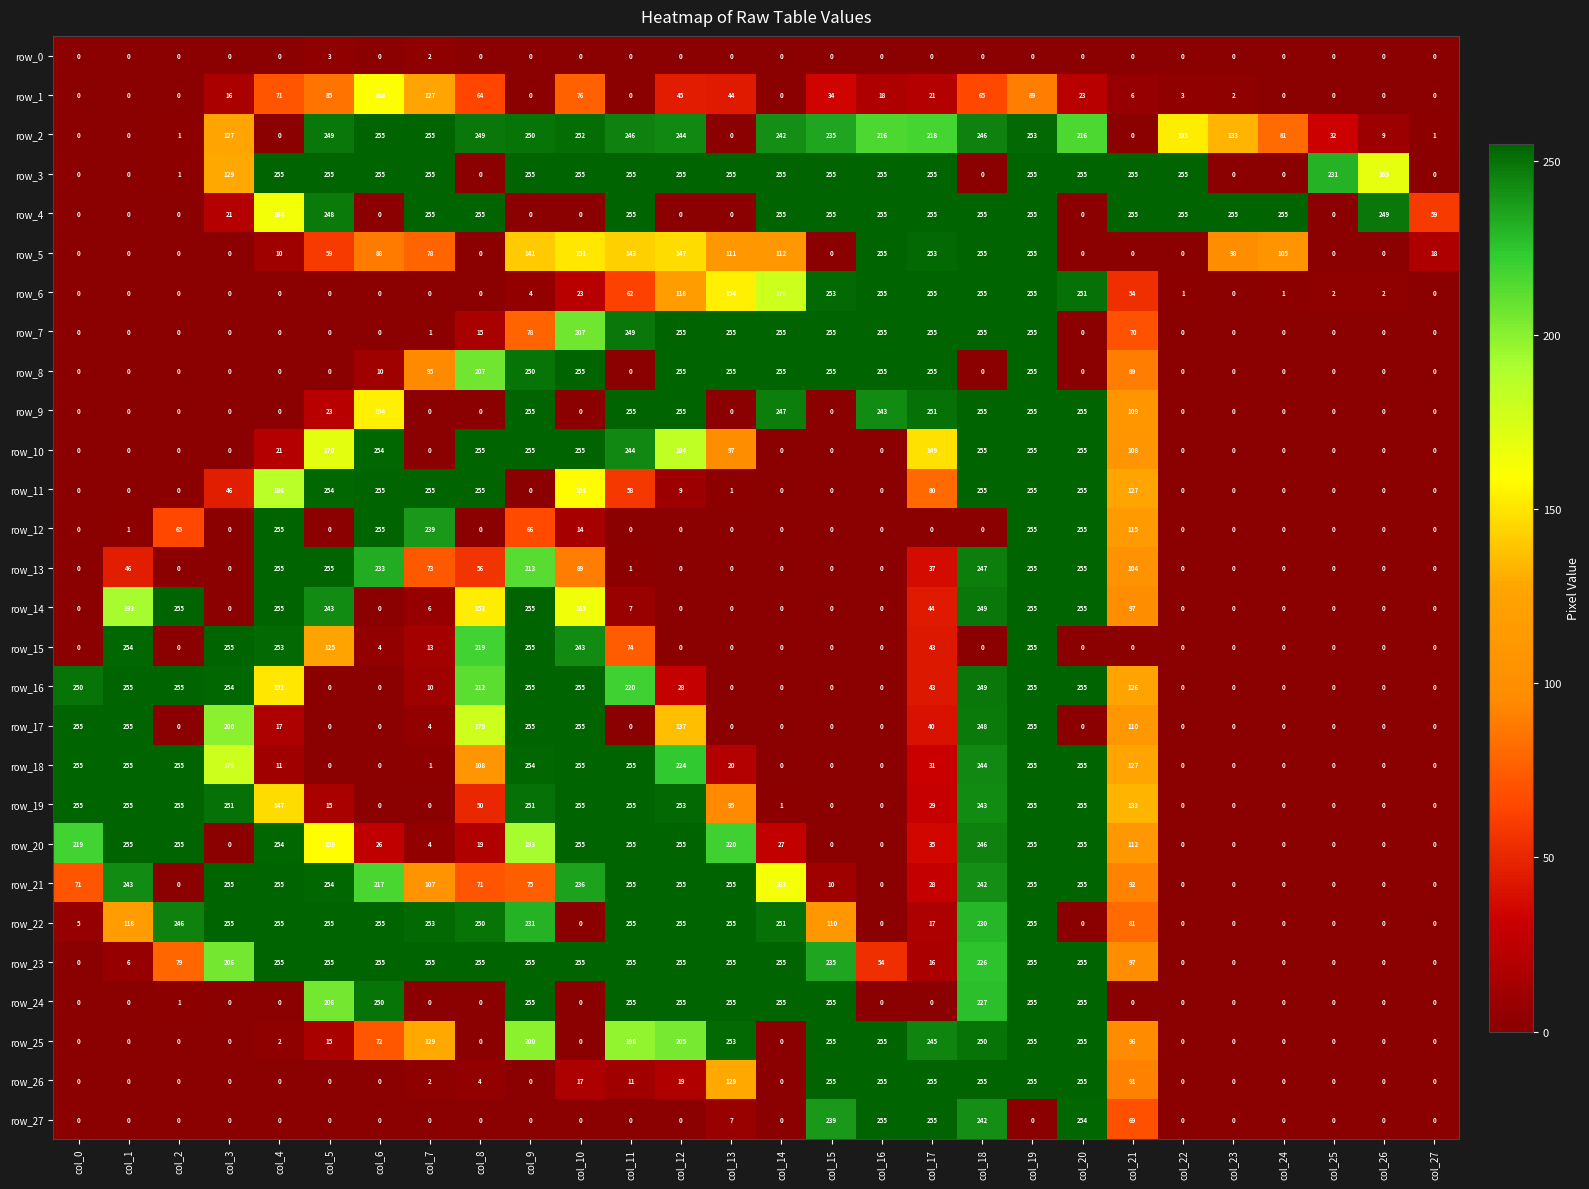

How many categories are shown in the chart?

28